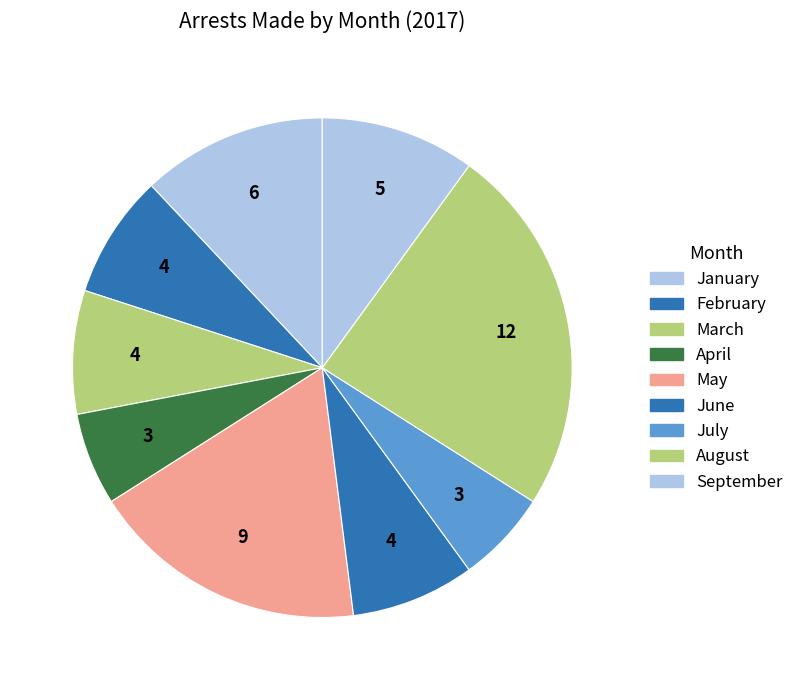

How many slices are in this pie chart?

9